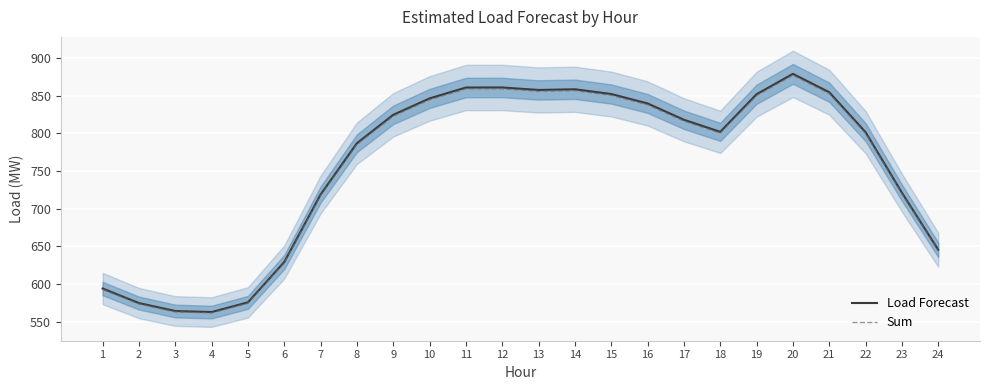

What is the difference between the maximum and minimum values in the Load Forecast series?

316.2